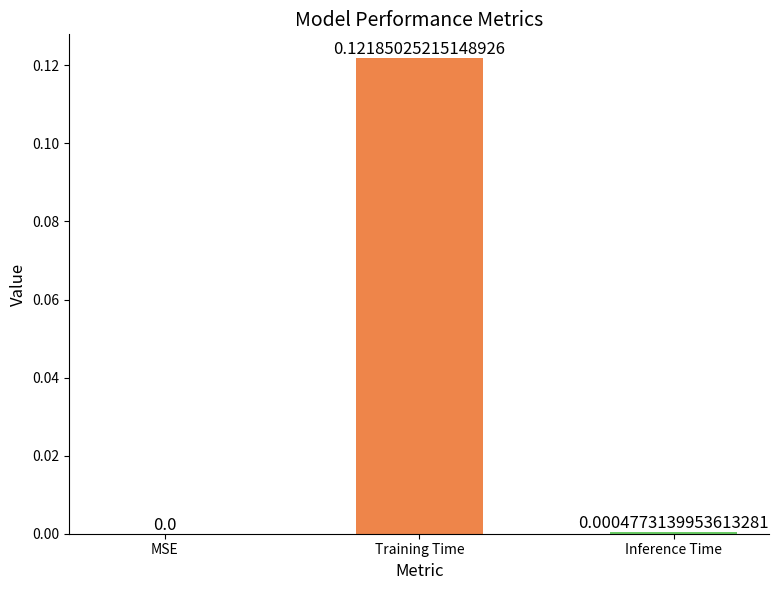

Where is the data nearest to the value 0?

MSE